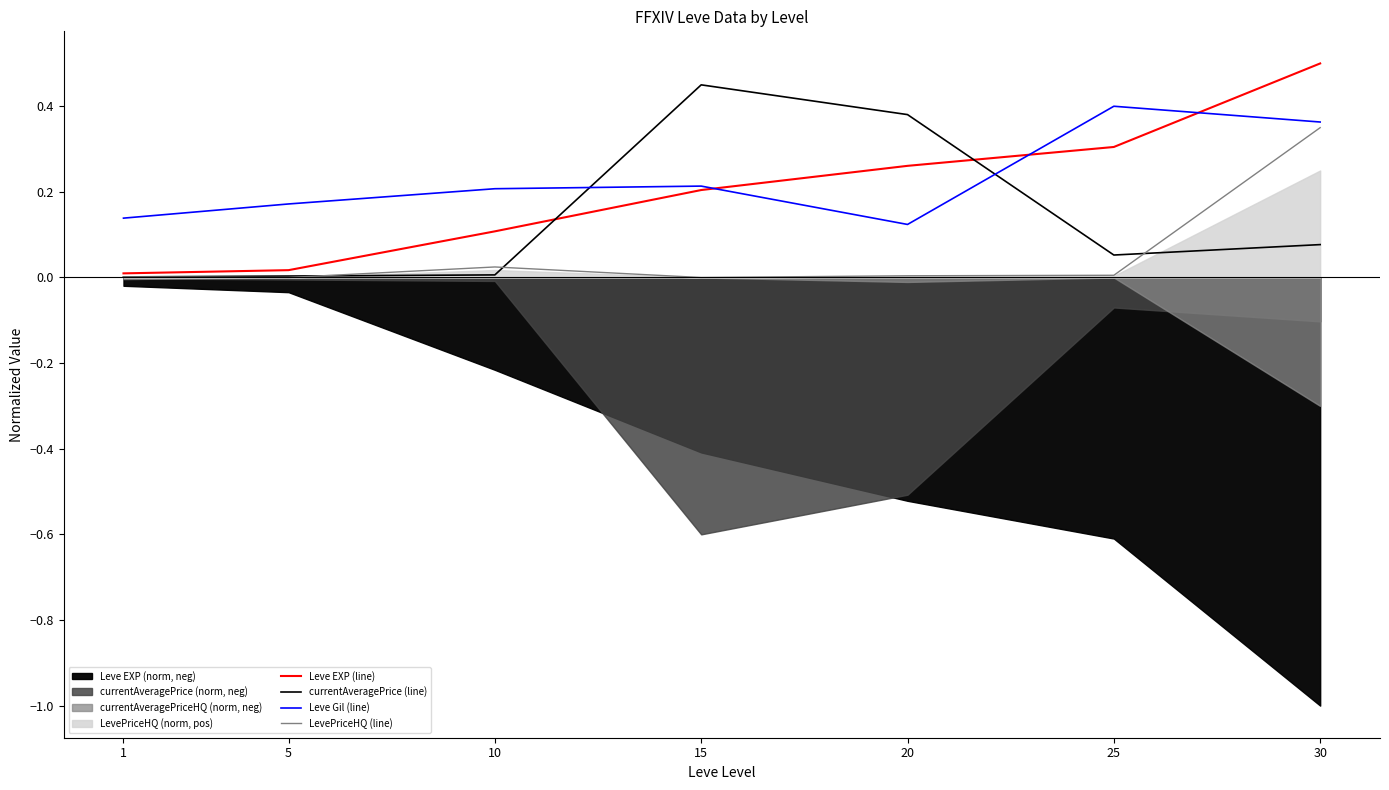

The value of currentAveragePrice (line) at 20 is 0.4. True or false?

True